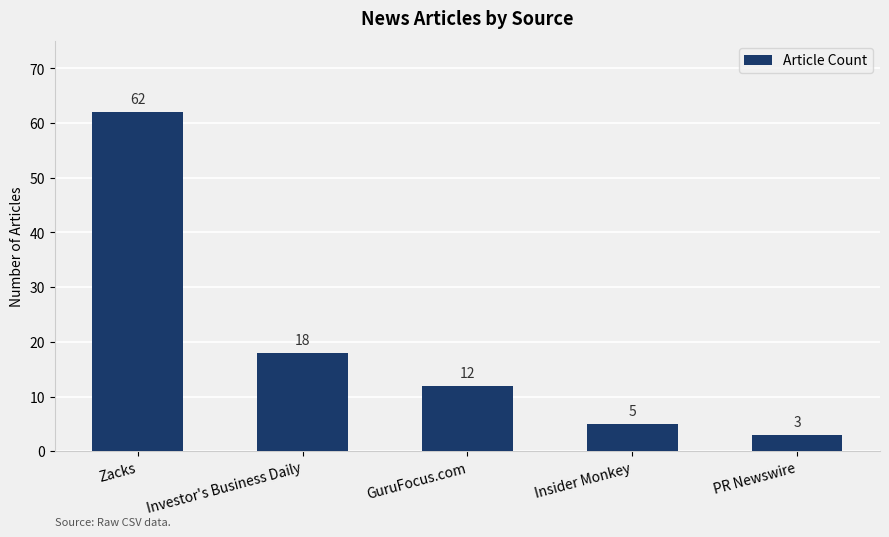

List the labels in order of value, largest first.

Zacks, Investor's Business Daily, GuruFocus.com, Insider Monkey, PR Newswire